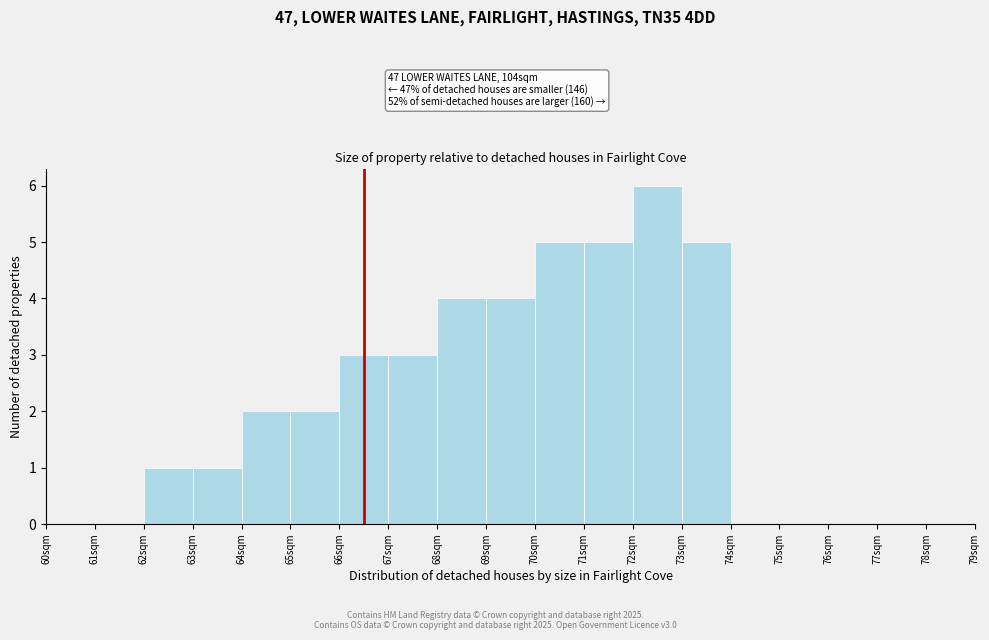

Which range on the x-axis has the tallest bar?

72 to 73